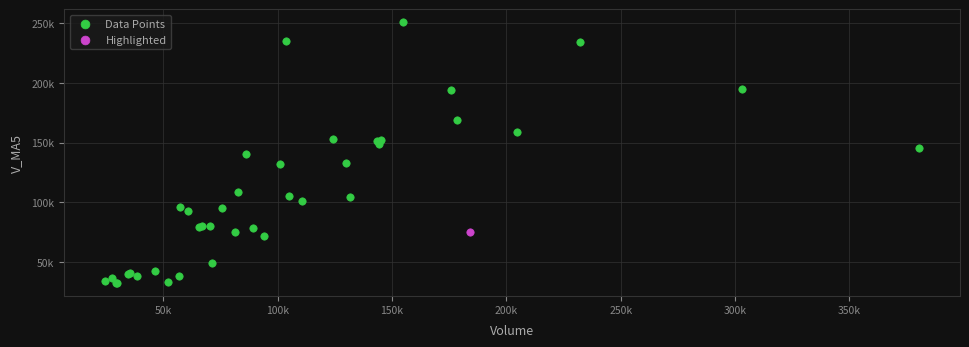

What are all the series names shown in the legend?

Data Points, Highlighted